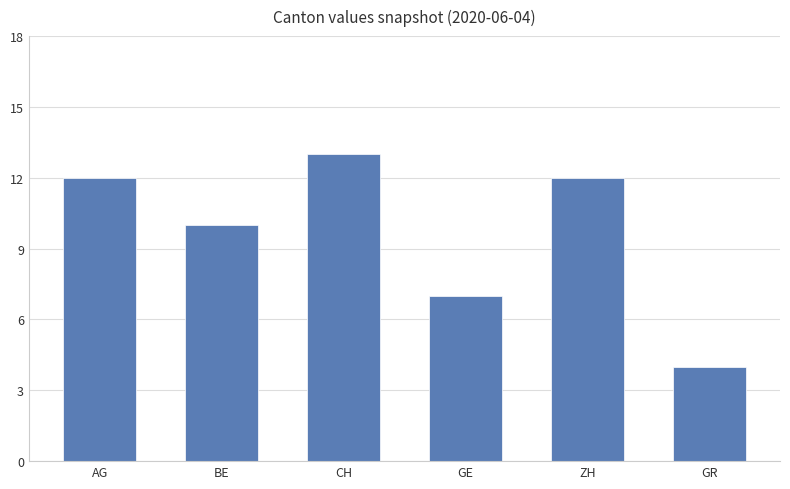

Is it true that the value at CH is 18?

False